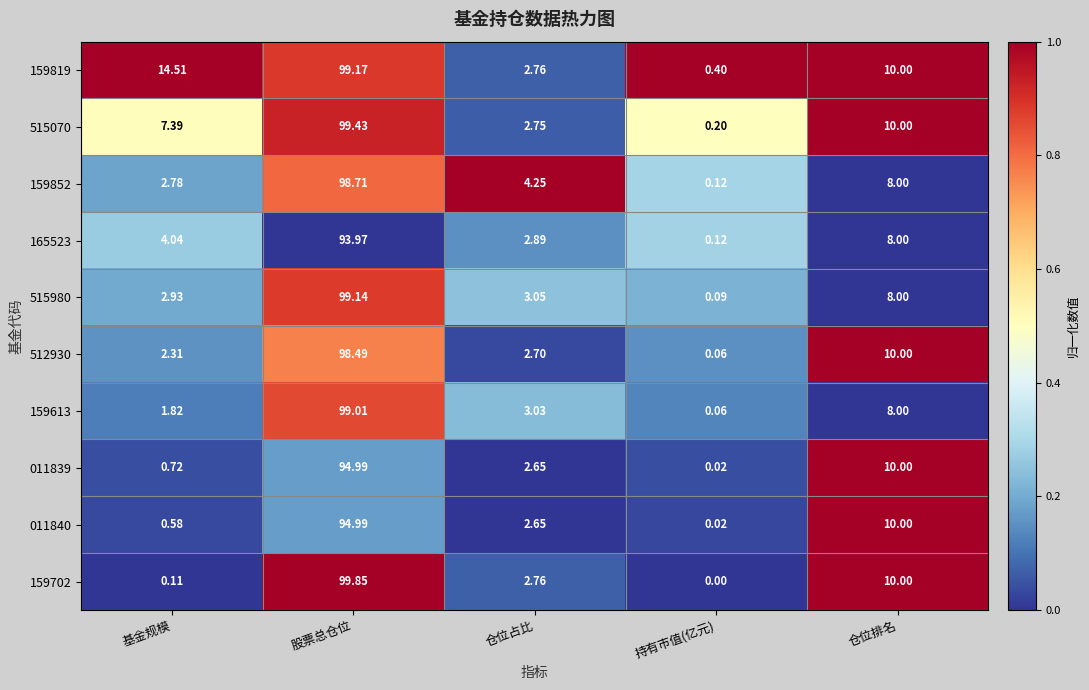

List the labels in order of 165523 value, largest first.

股票总仓位, 仓位排名, 基金规模, 仓位占比, 持有市值(亿元)